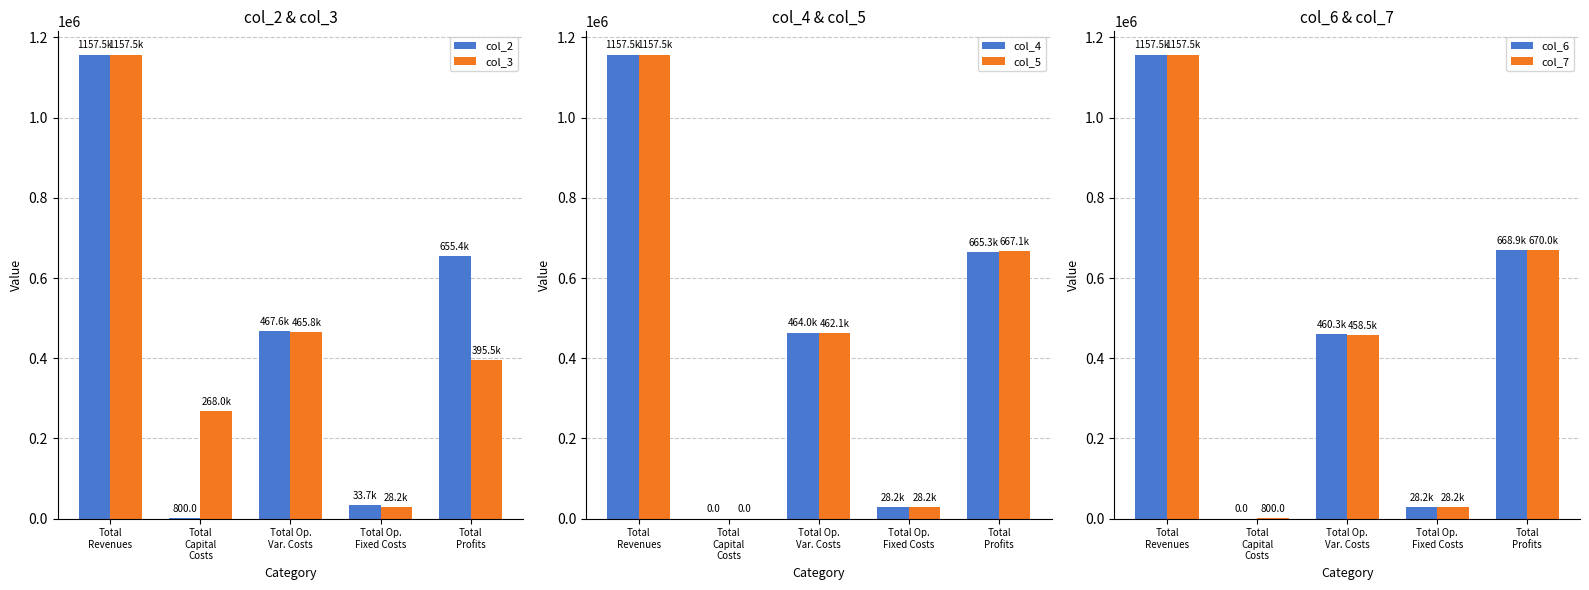

What are all the series names shown in the legend?

col_2, col_3, col_4, col_5, col_6, col_7